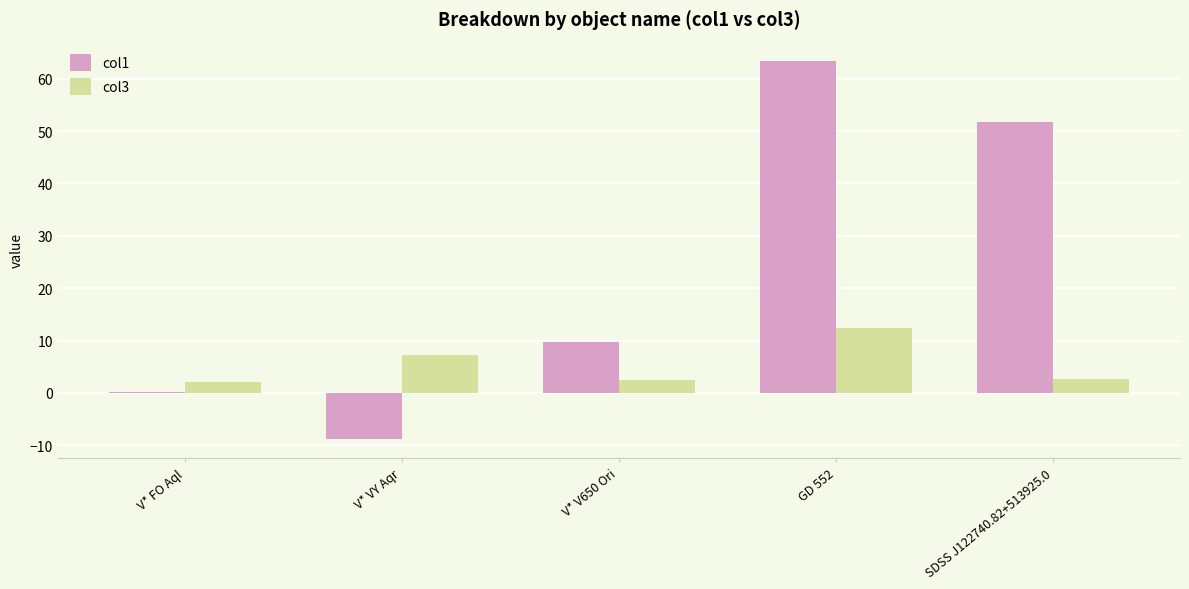

Where is col1 nearest to the value 27?

V* V650 Ori